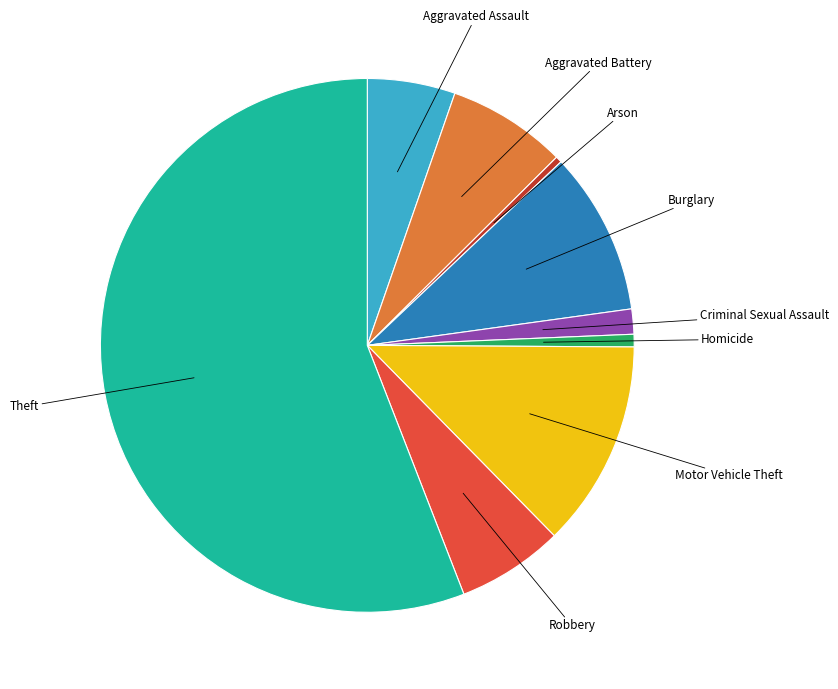

Count the number of slices in the pie.

9